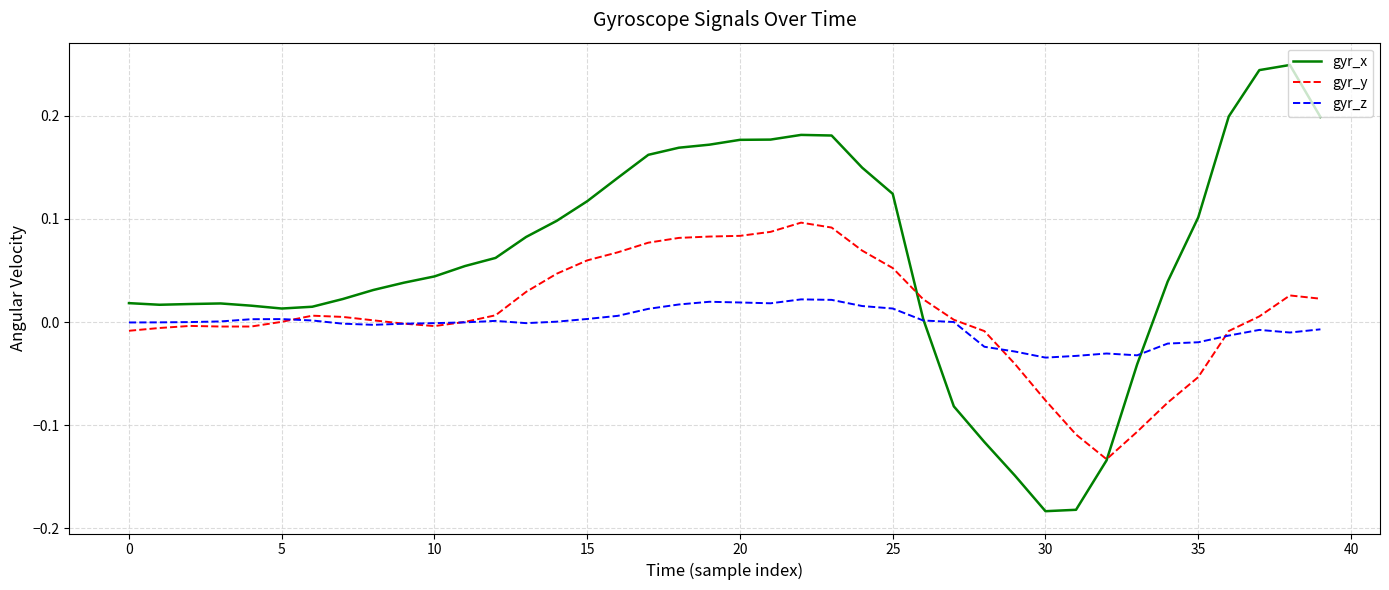

Which series has the largest range (max minus min)?

gyr_x